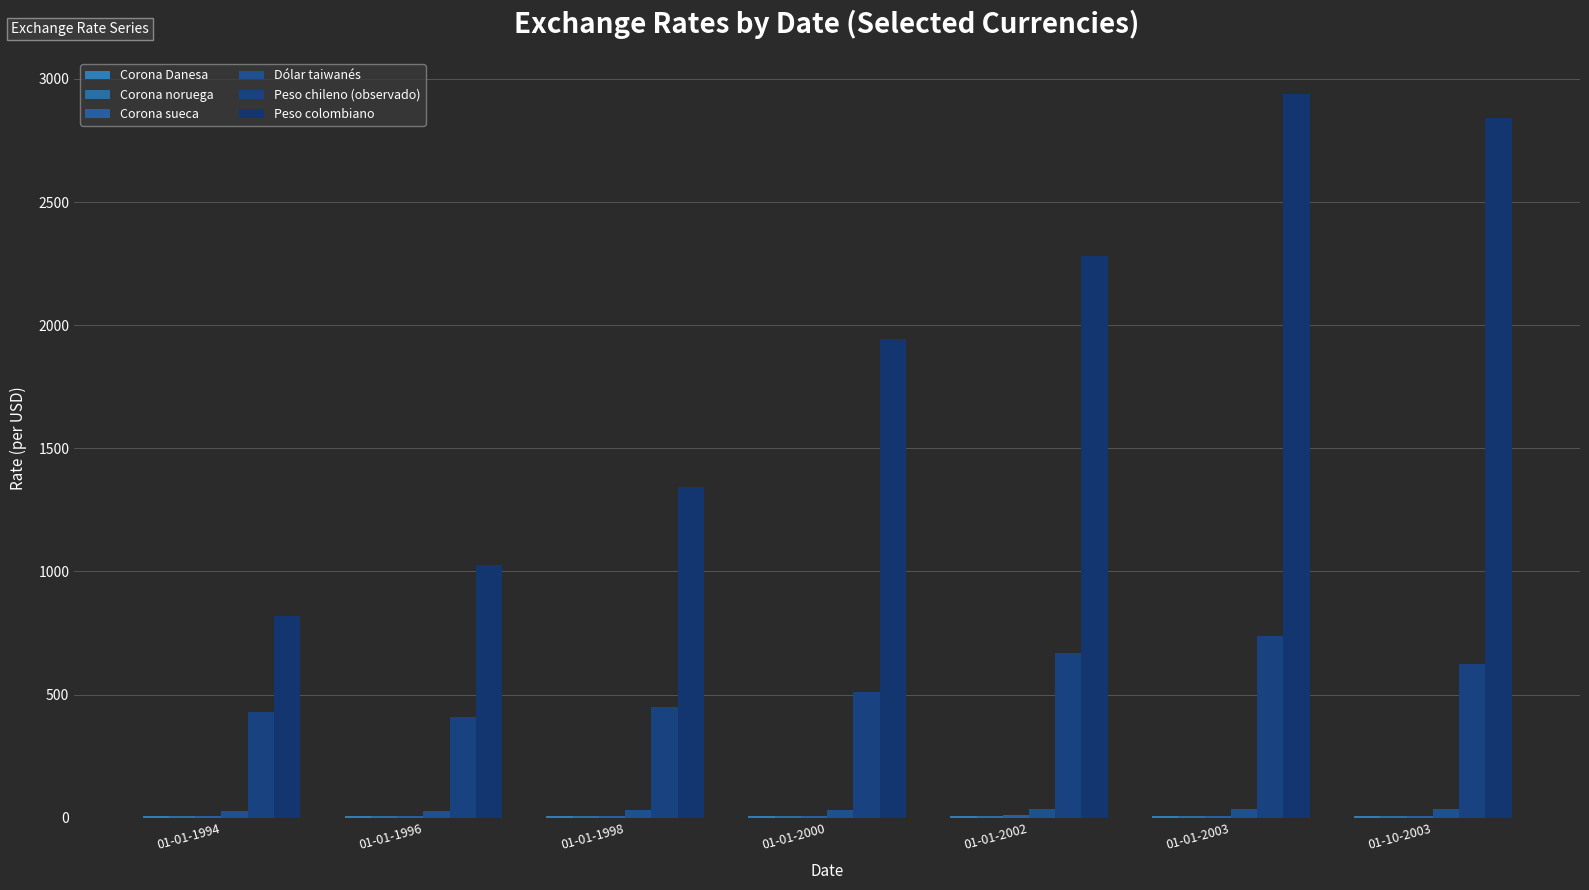

What is the highest value of the Corona Danesa series?

8.5